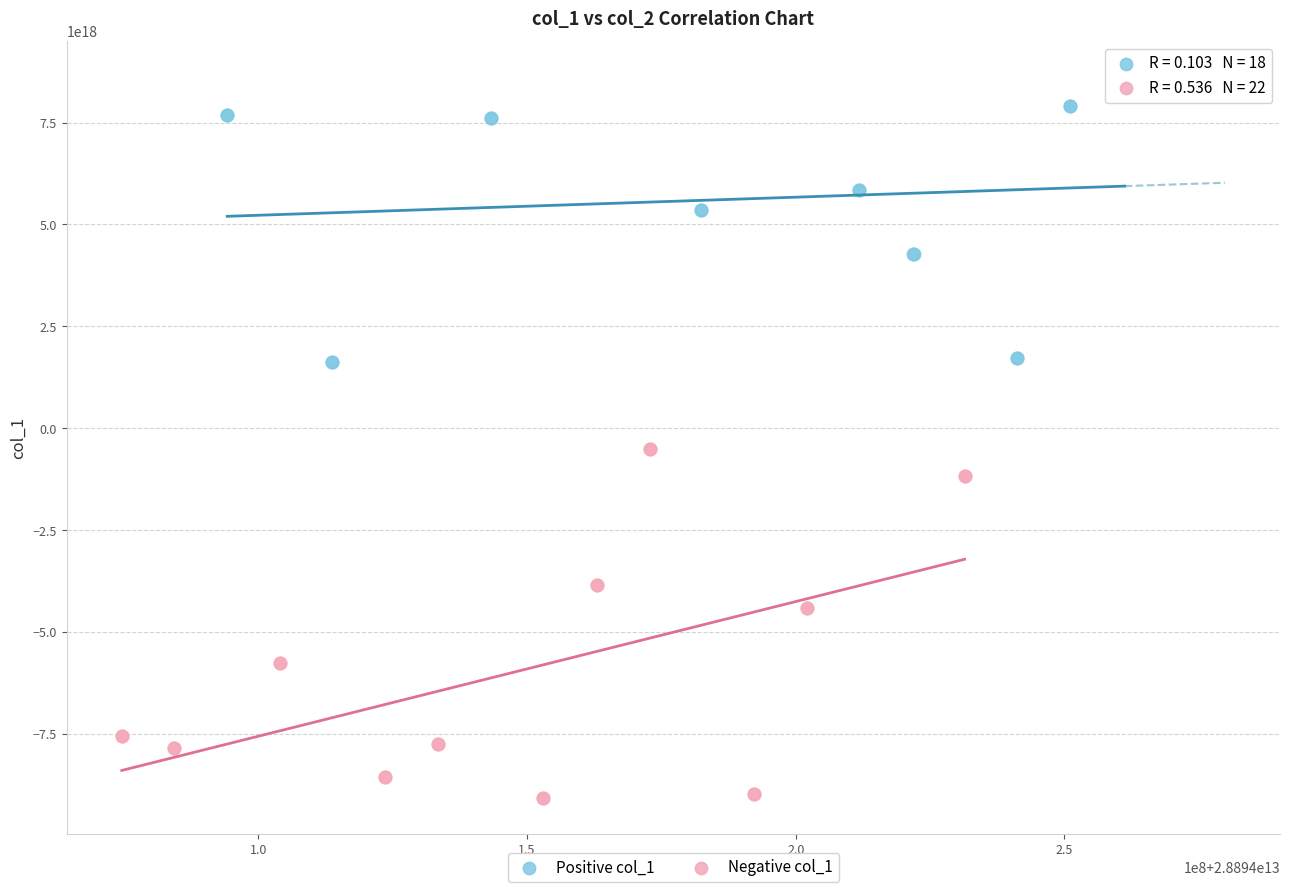

Which series reaches the maximum Y coordinate?

Positive col_1